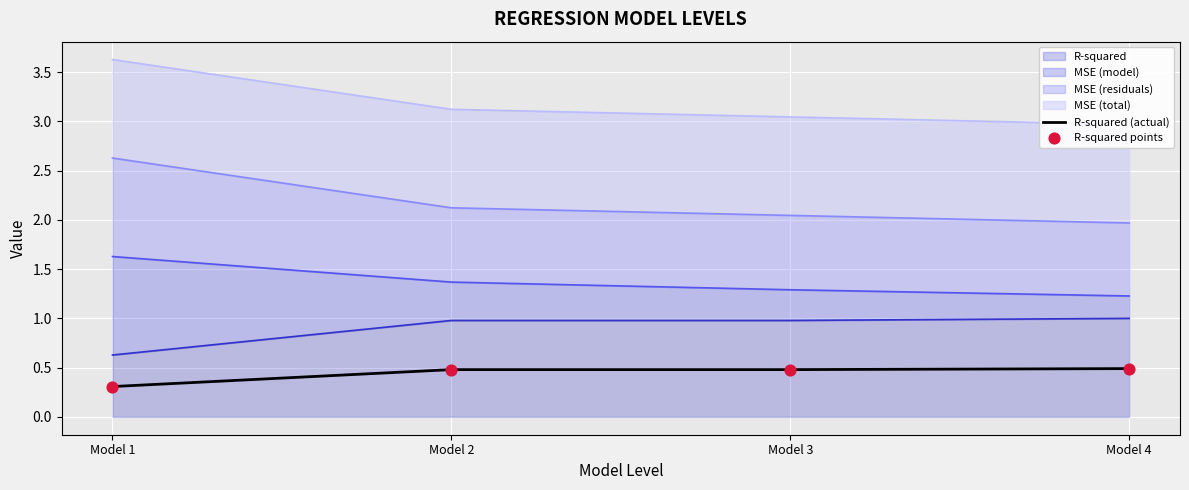

What is the total value across all series at Model 1?

0.6